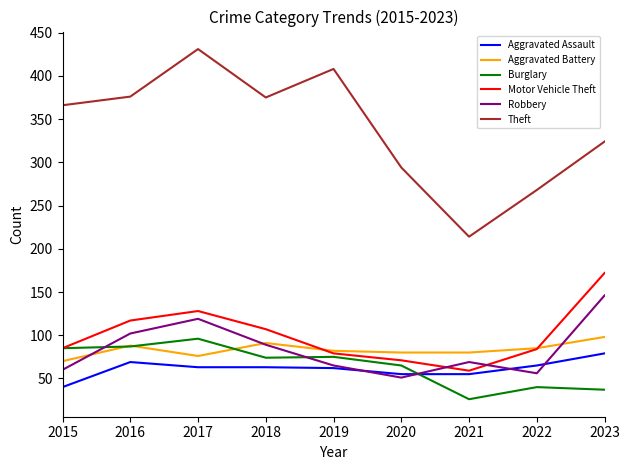

What is the difference between the Burglary values at 2022 and 2021?

14